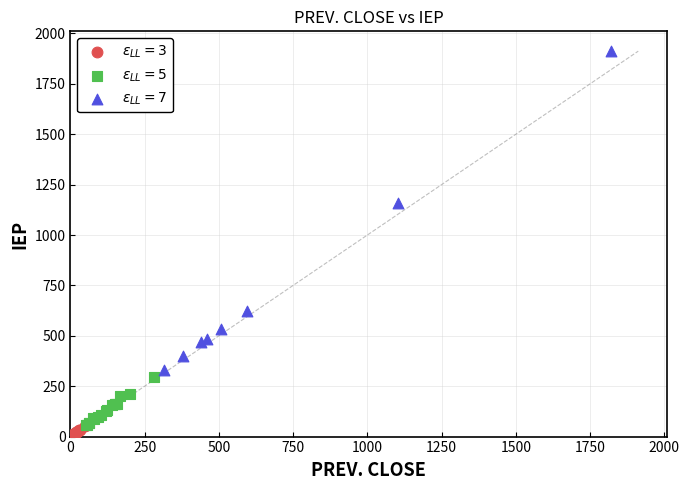

Which series reaches the minimum Y coordinate?

$\epsilon_{LL}=3$